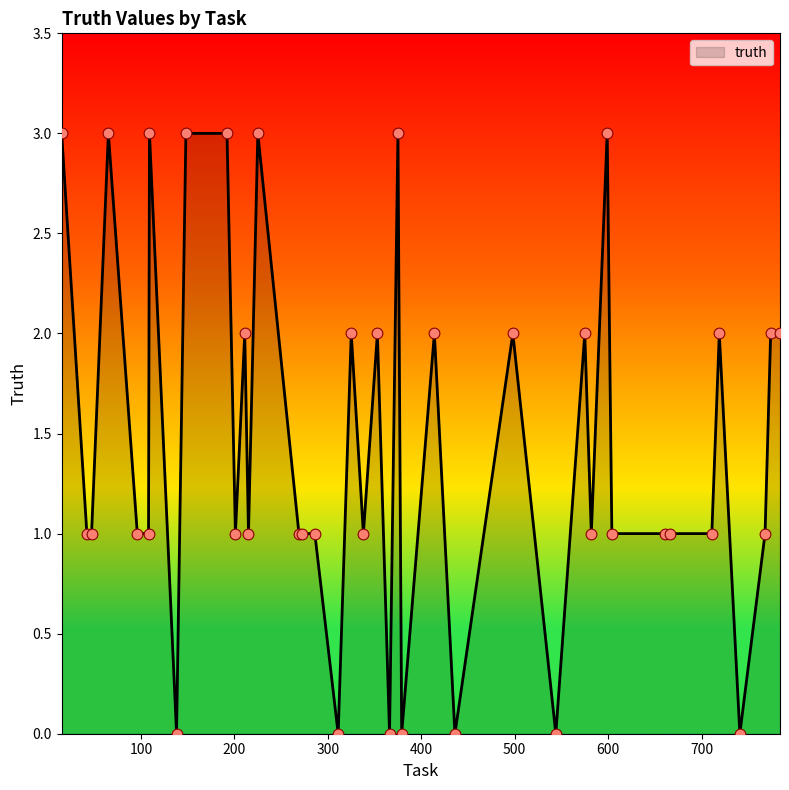

What is the difference between the maximum and minimum values?

3